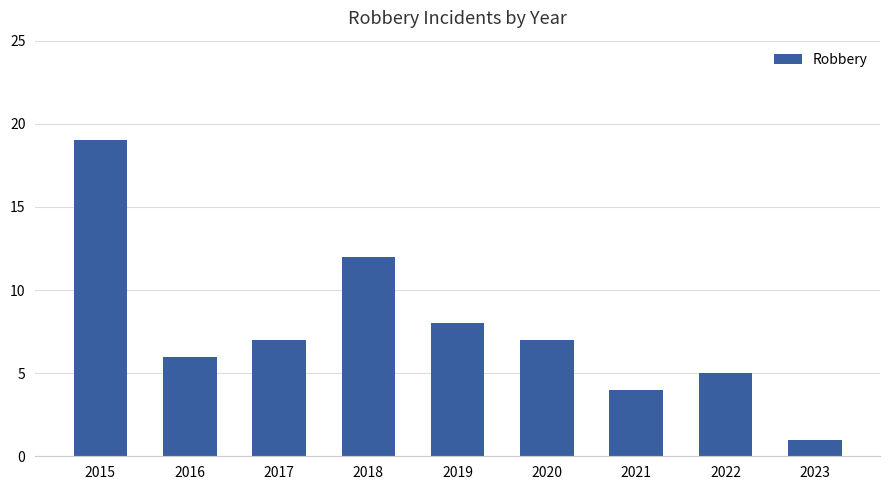

What is the change in value from 2017 to 2023?

-6